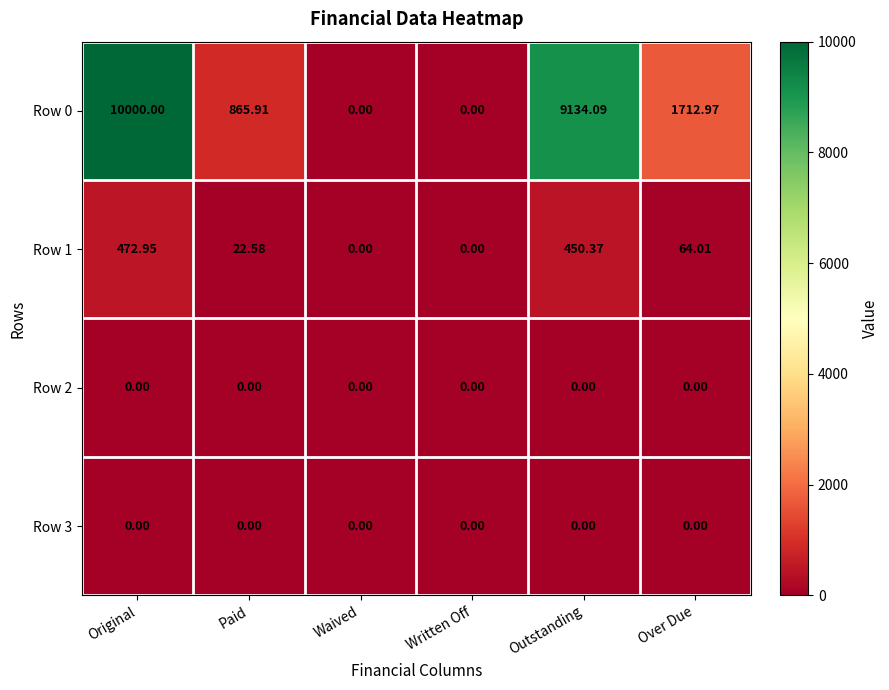

What is the spread (max minus min) of values at Over Due?

1713.0